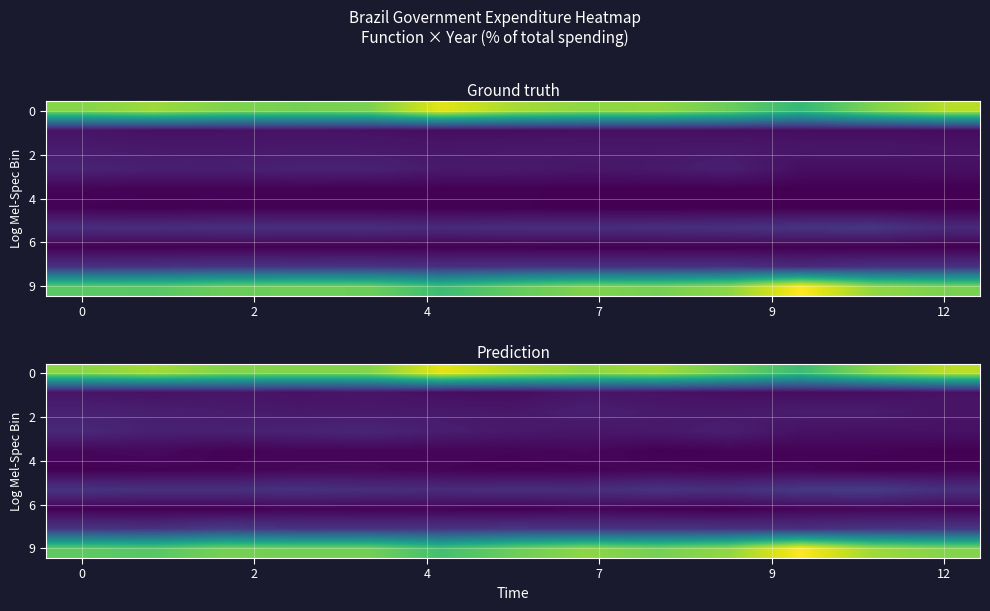

Reading left to right, extract all data points from this chart.

row_0: 36.9	38.5	36.4	36.3	36.3	42.9	39.6	37.3	38.3	35.0	30.7	36.8	40.2
row_1: 2.3	1.9	2.4	1.8	2.3	1.5	1.3	2.4	1.9	1.5	1.4	1.4	2.0
row_2: 3.8	3.6	3.1	2.8	2.8	2.9	2.6	3.6	3.0	2.8	3.2	3.2	2.2
row_3: 4.8	3.7	3.8	4.0	4.6	3.3	2.8	2.5	2.8	3.5	1.8	1.7	1.8
row_4: 0.6	0.9	0.1	0.4	0.5	0.4	0.3	0.7	-0.1	0.1	0.1	0.2	-0.2
row_5: -0.1	0.1	0.2	0.7	0.8	0.3	0.0	0.1	0.5	0.2	0.4	-0.1	0.2
row_6: 6.4	6.0	6.0	6.2	5.7	5.4	5.7	5.6	6.4	5.9	7.2	7.7	6.0
row_7: -0.1	-0.1	-0.1	0.4	0.2	0.2	-0.2	0.4	-0.0	-0.3	0.4	0.6	0.3
row_8: 6.6	6.3	7.5	6.5	6.5	6.6	6.9	6.5	6.6	6.4	5.9	6.5	6.9
row_9: 33.6	33.0	35.5	35.1	35.1	31.3	34.6	37.0	35.4	37.4	44.8	38.2	36.5